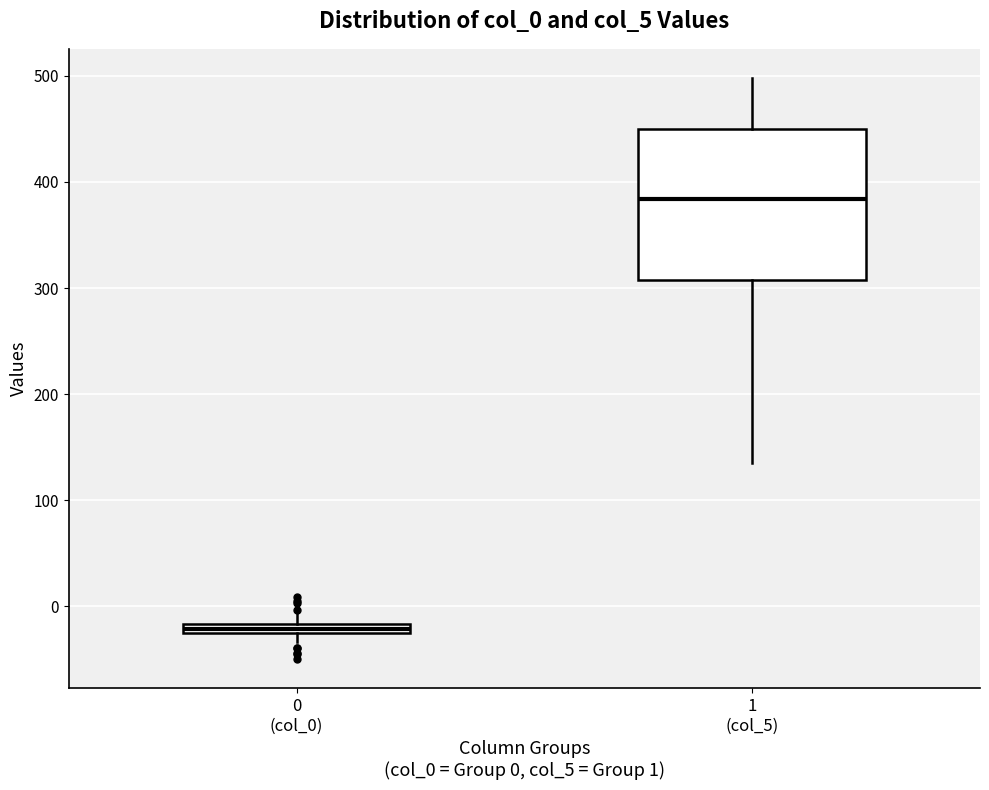

Where is the lower edge of the box for 1 (col_5) on the y-axis? The values are not printed on the chart, so give them approximately, as read against the axis.

310